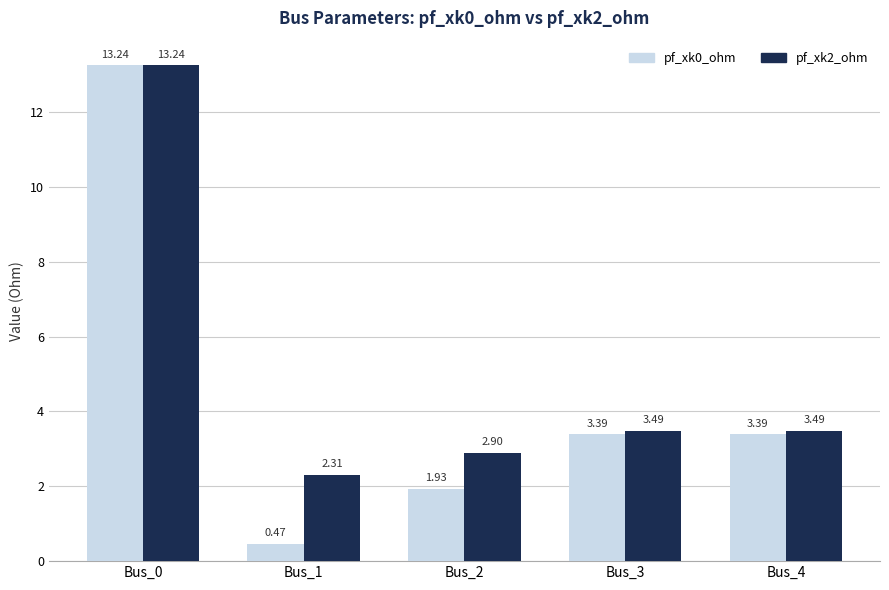

What is the average value of the pf_xk0_ohm series?

4.5